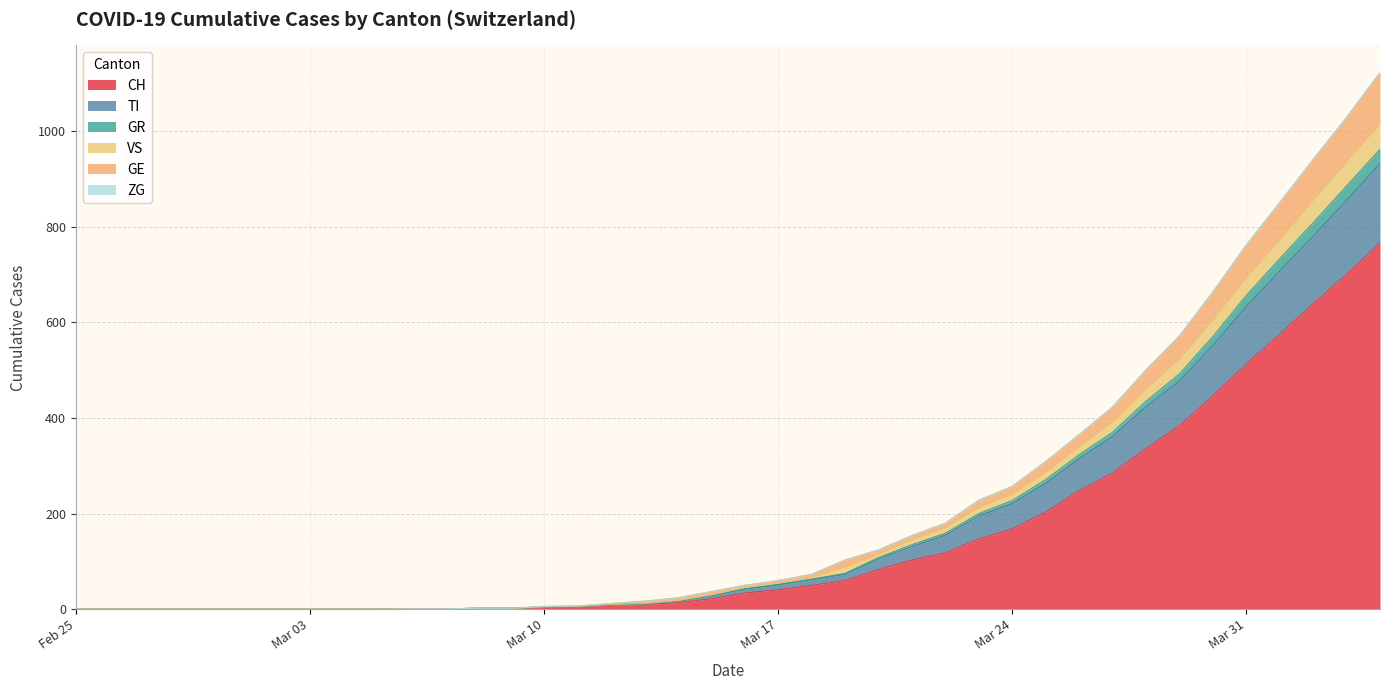

True or false: CH has more than 0 points higher than both neighbors.

False